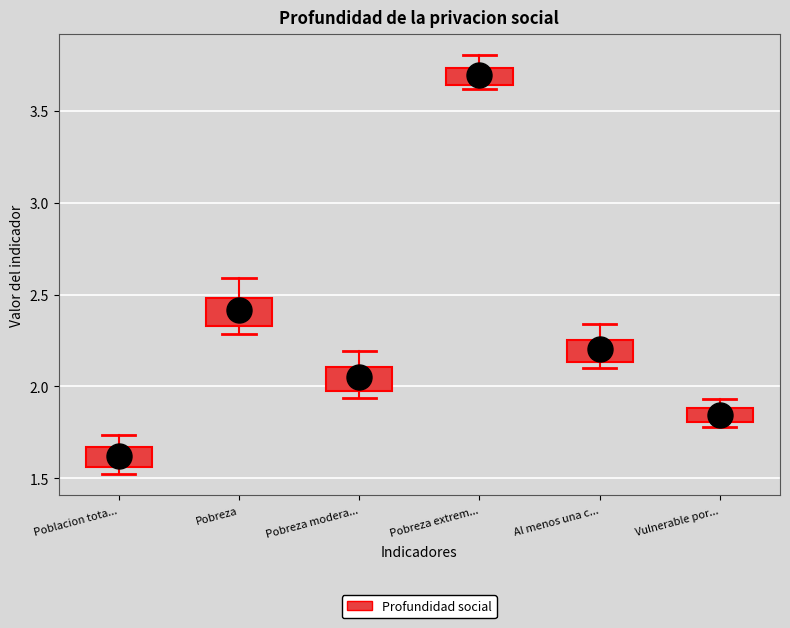

Which box has the lowest median line?

Poblacion tota...